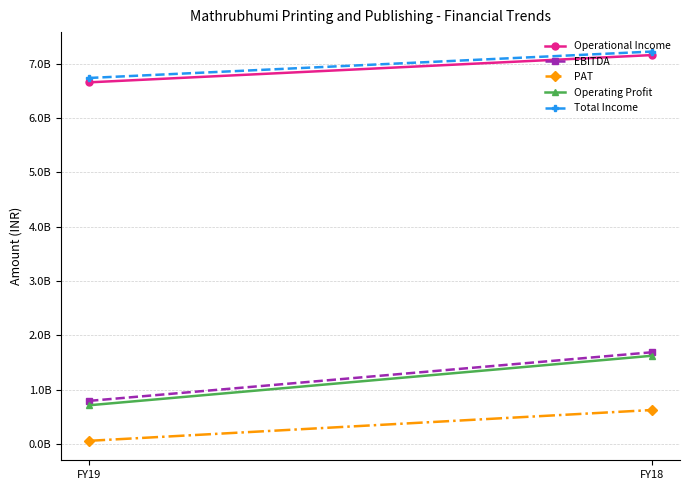

At which label is Operating Profit closest to 1168338855?

FY19